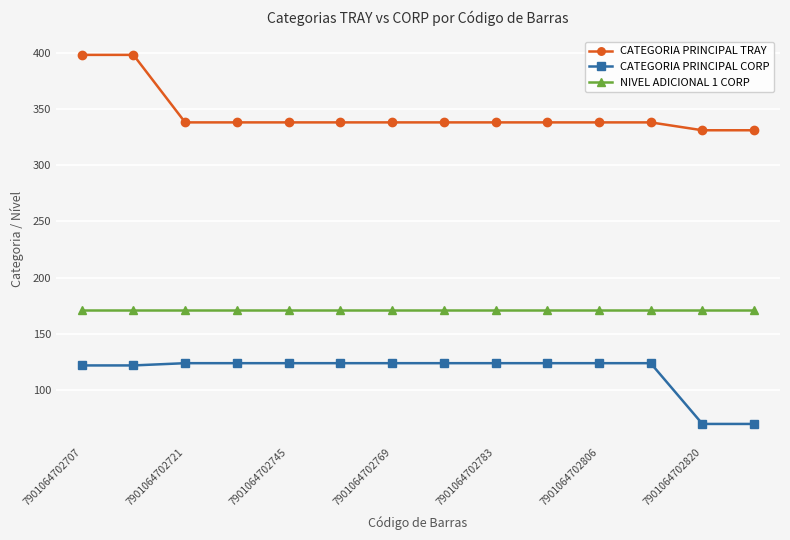

What is the maximum value shown in the chart?

398